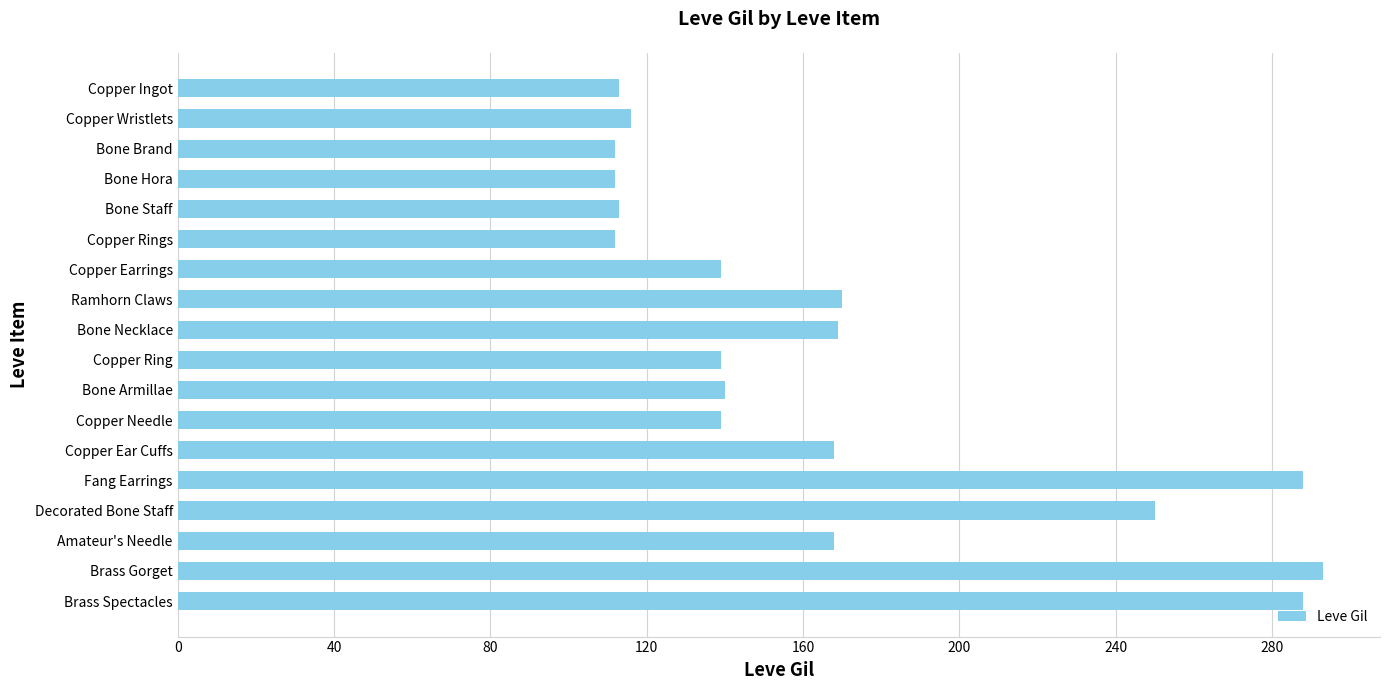

What is the minimum value shown in the chart?

112